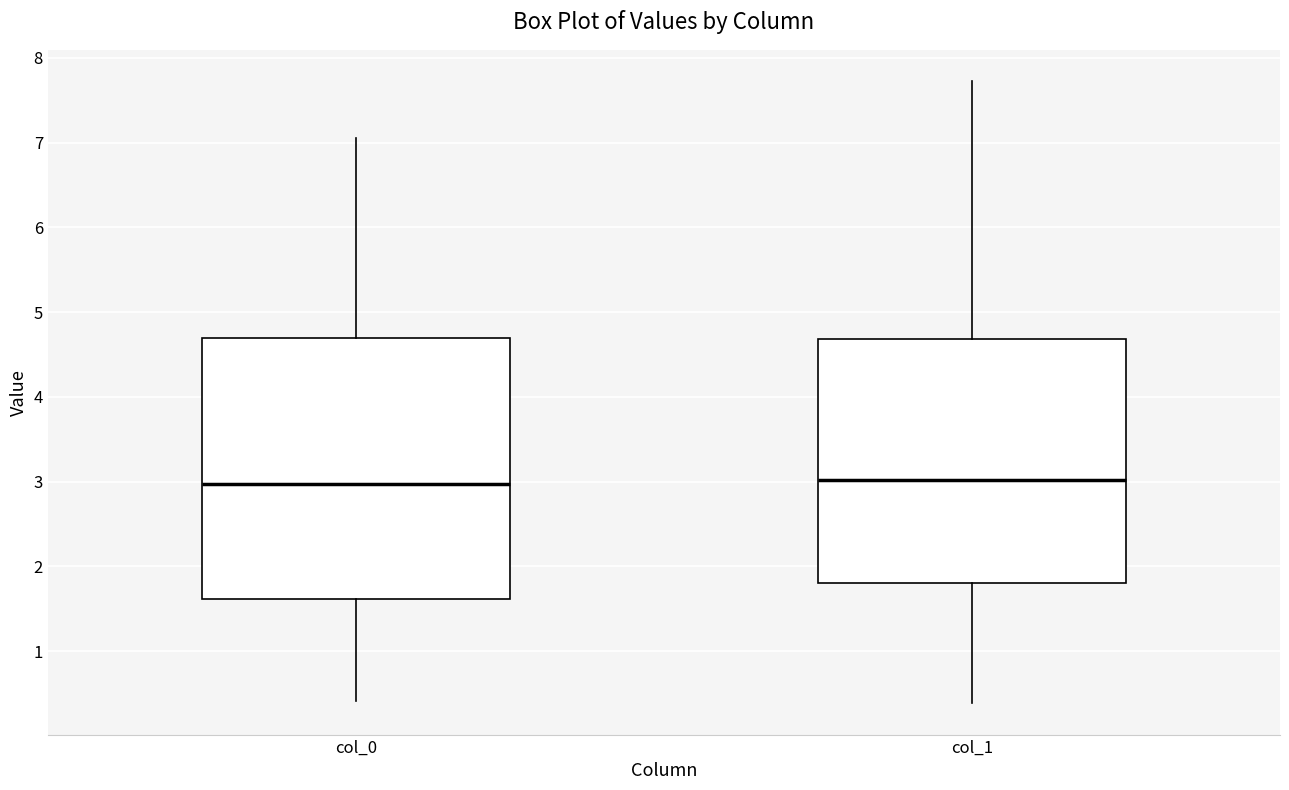

Reading left to right, read every box against the y-axis: the position of its median line, the range the box covers, and the ends of its whiskers. The values are not printed on the chart, so give them approximately, as read against the axis.

col_0: median 3.0, box 1.6 to 4.7, whiskers 0.4 to 7.1
col_1: median 3.0, box 1.8 to 4.7, whiskers 0.4 to 7.7